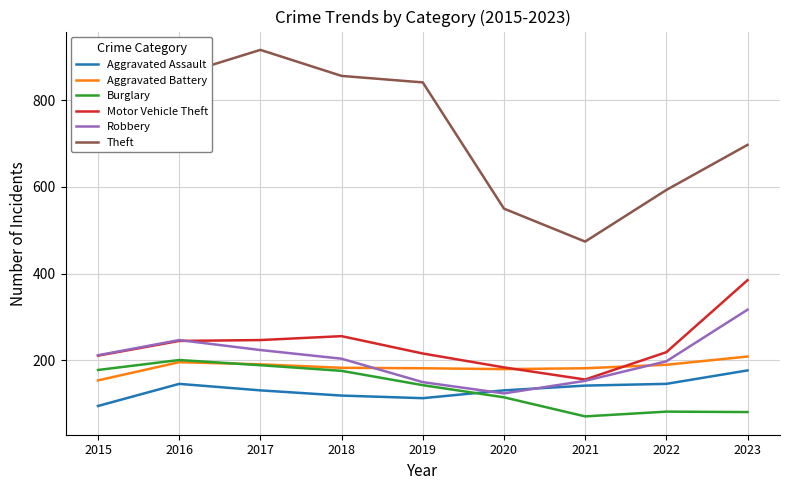

True or false: Burglary and Aggravated Assault cross at least once.

True